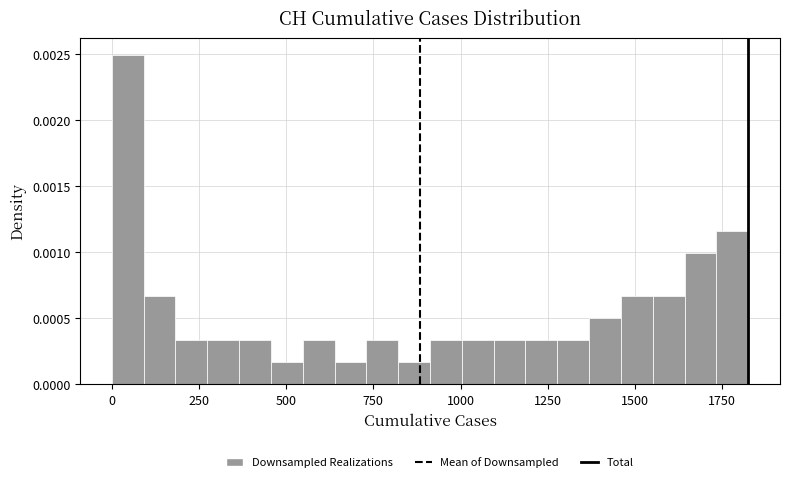

Read against the x-axis, roughly where is the centre of the tallest bar?

50